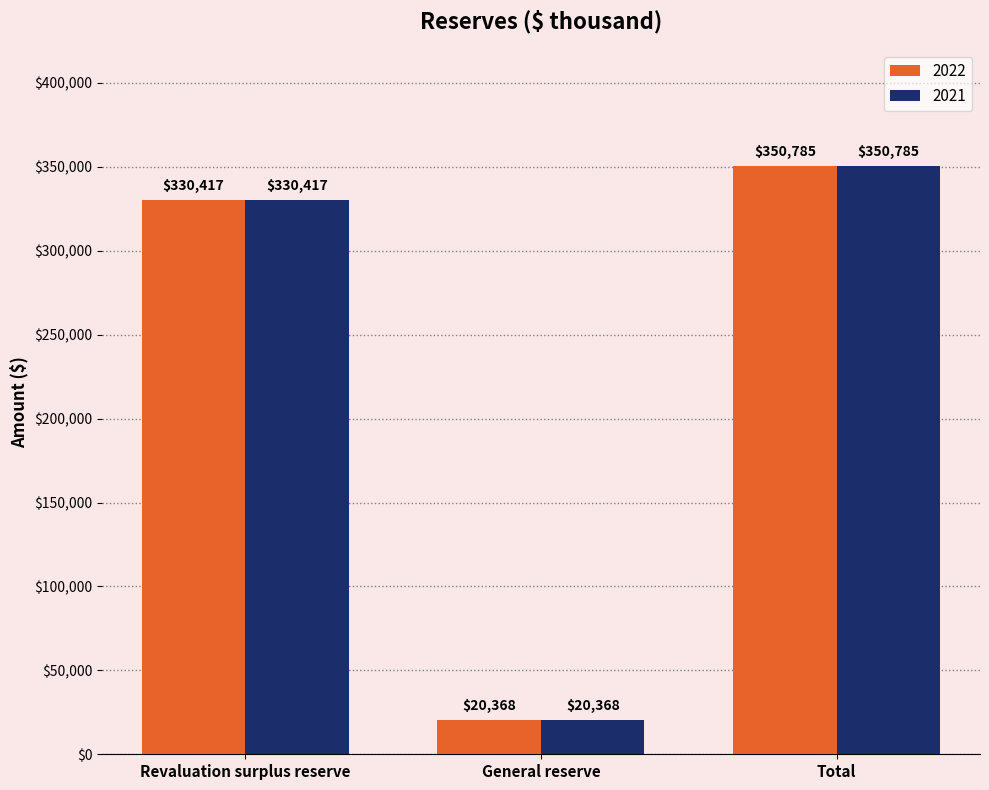

Reading left to right, extract all data points from this chart.

2022: Revaluation surplus reserve=330417	General reserve=20368	Total=350785
2021: Revaluation surplus reserve=330417	General reserve=20368	Total=350785